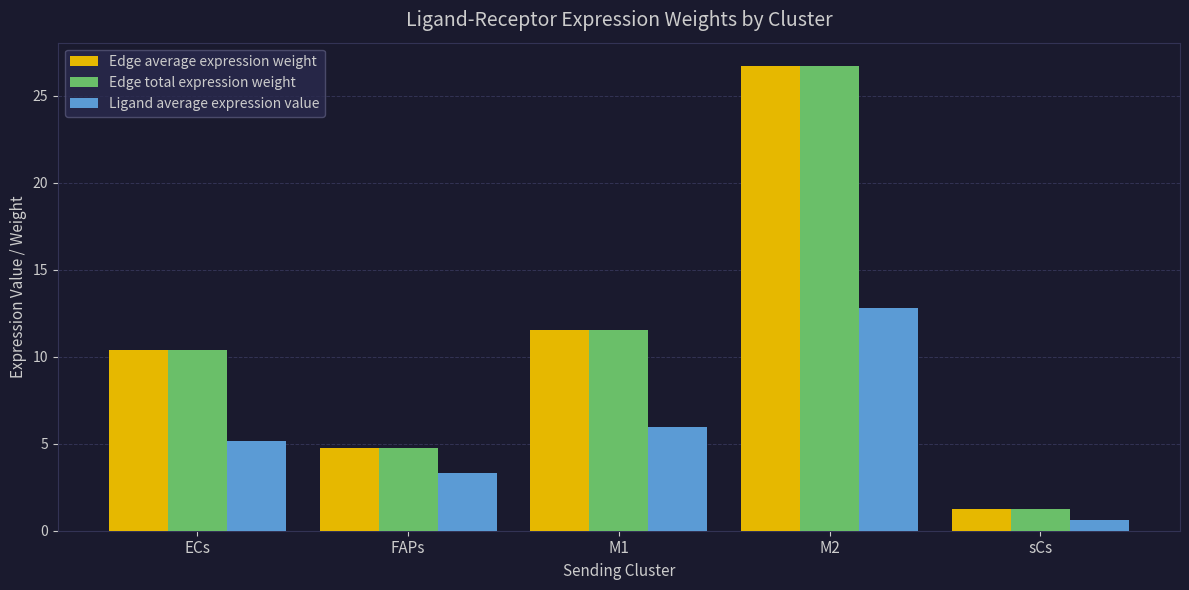

What is the sum of the Edge average expression weight values at ECs and FAPs?

15.1